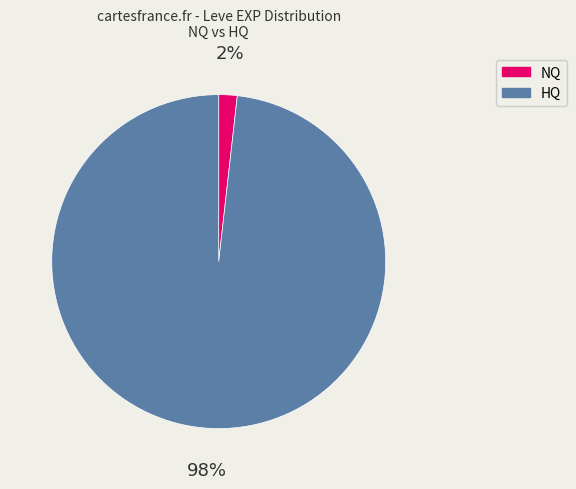

Does any single category account for the majority?

Yes